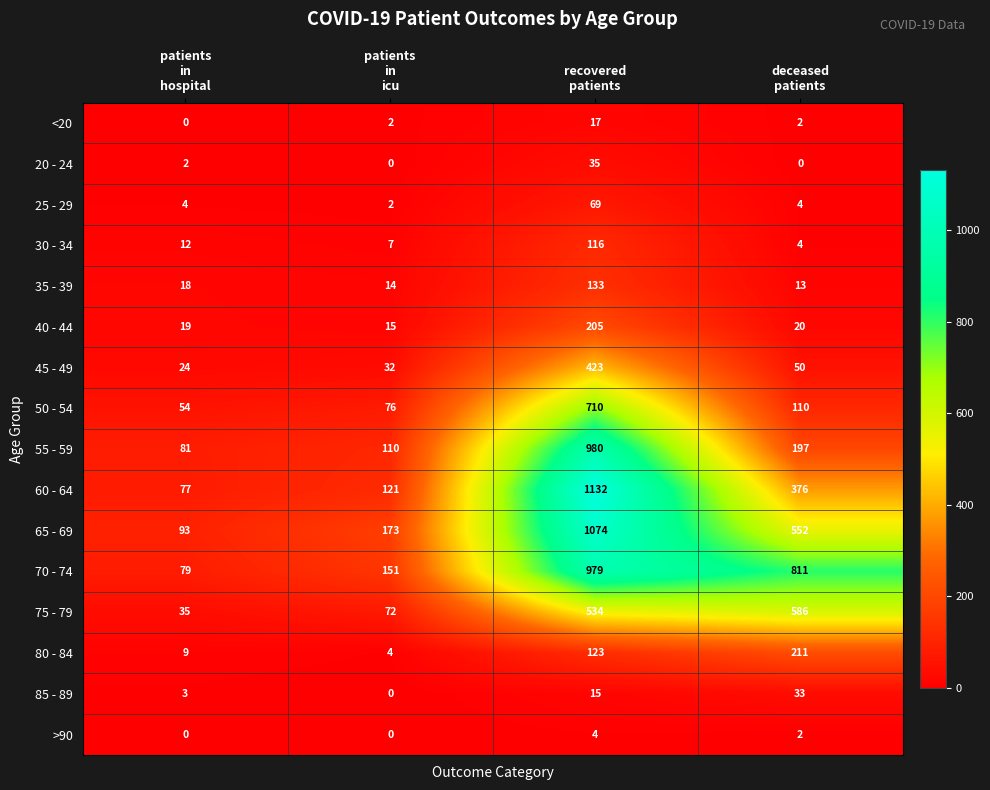

What is the difference between the highest and lowest values at recovered
patients?

1128